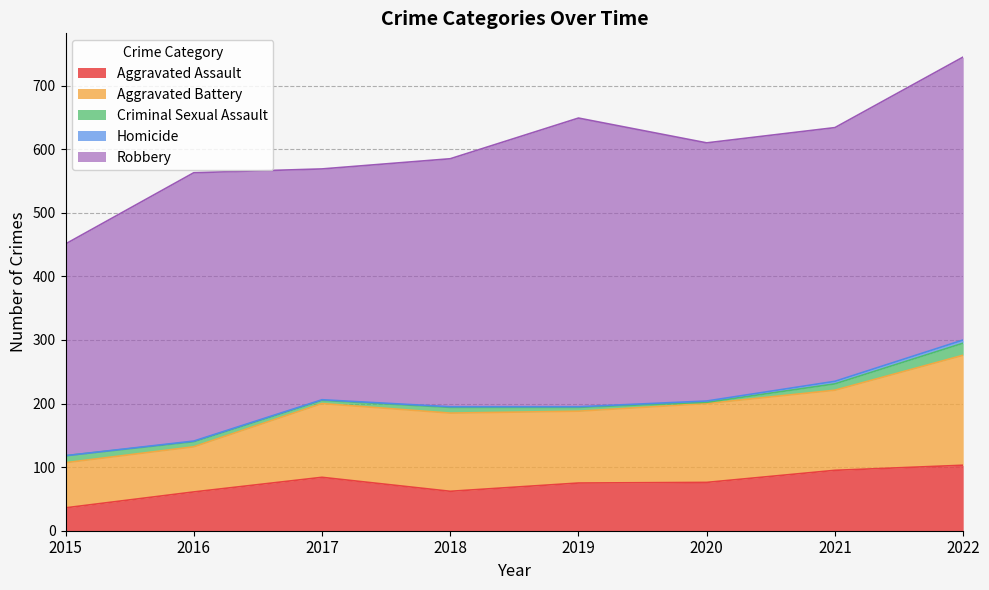

Reading left to right, what are all the values shown in this chart?

Aggravated Assault: 36	61	84	62	75	76	95	103
Aggravated Battery: 71	71	116	123	113	124	126	173
Criminal Sexual Assault: 11	8	5	9	6	2	10	19
Homicide: 0	1	1	1	1	2	4	5
Robbery: 333	422	363	390	454	406	399	445